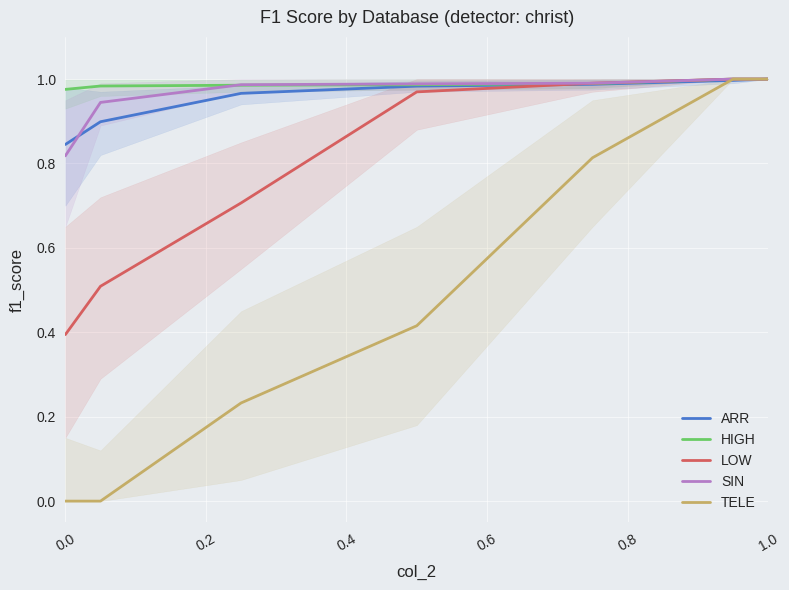

Is it true that ARR equals 0.3 at 0.0?

False